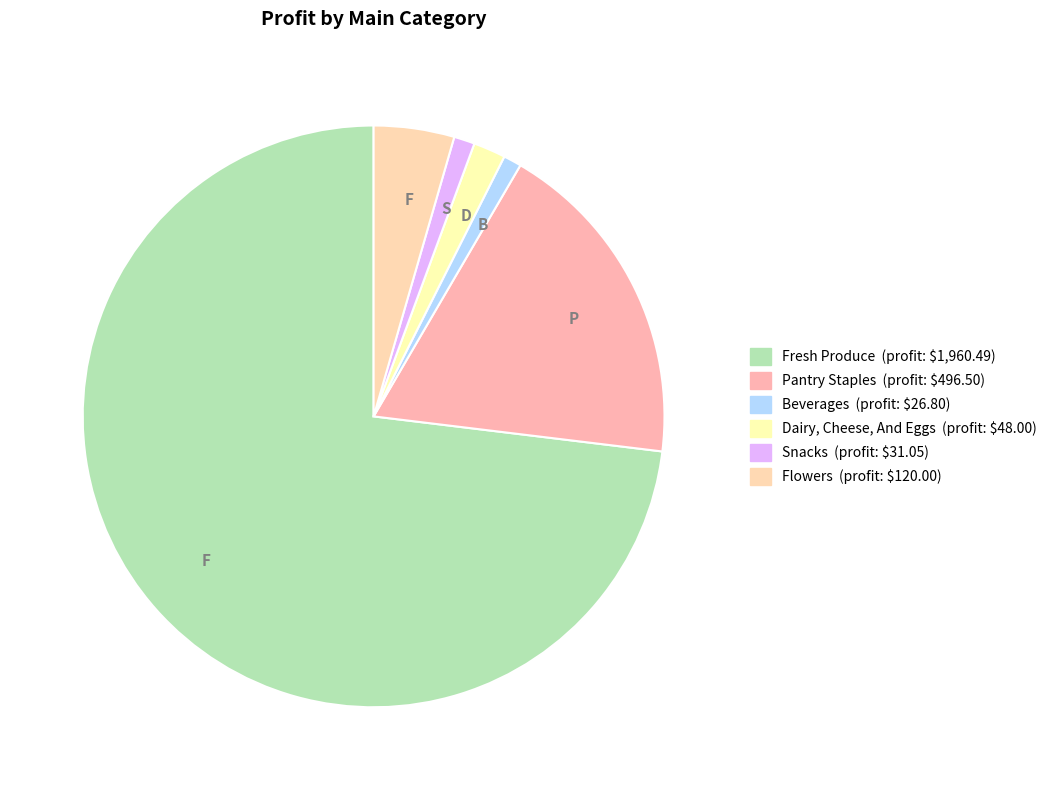

What is the largest slice in the pie chart?

Fresh Produce